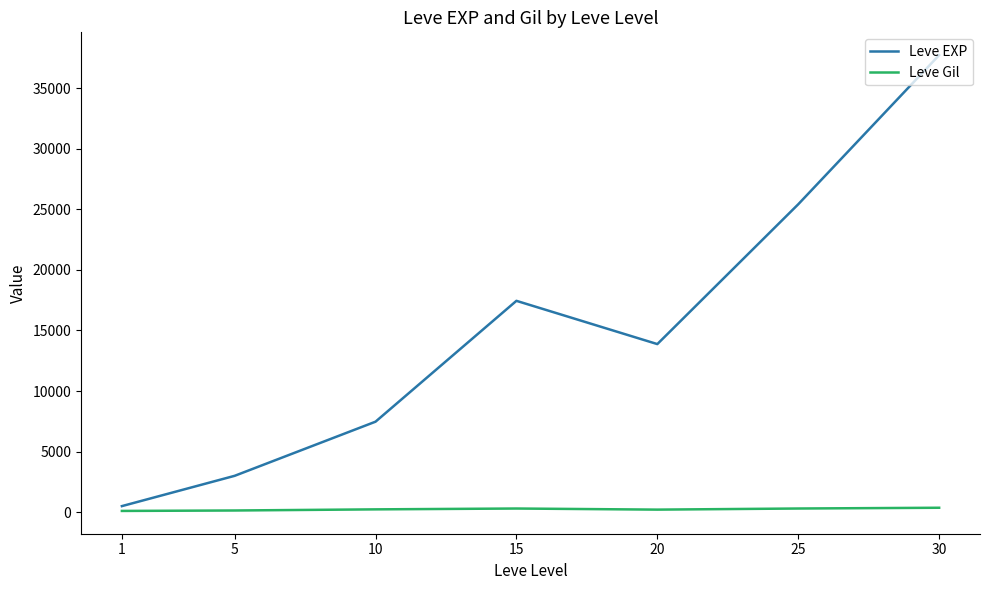

Which series has the largest total across all categories?

Leve EXP